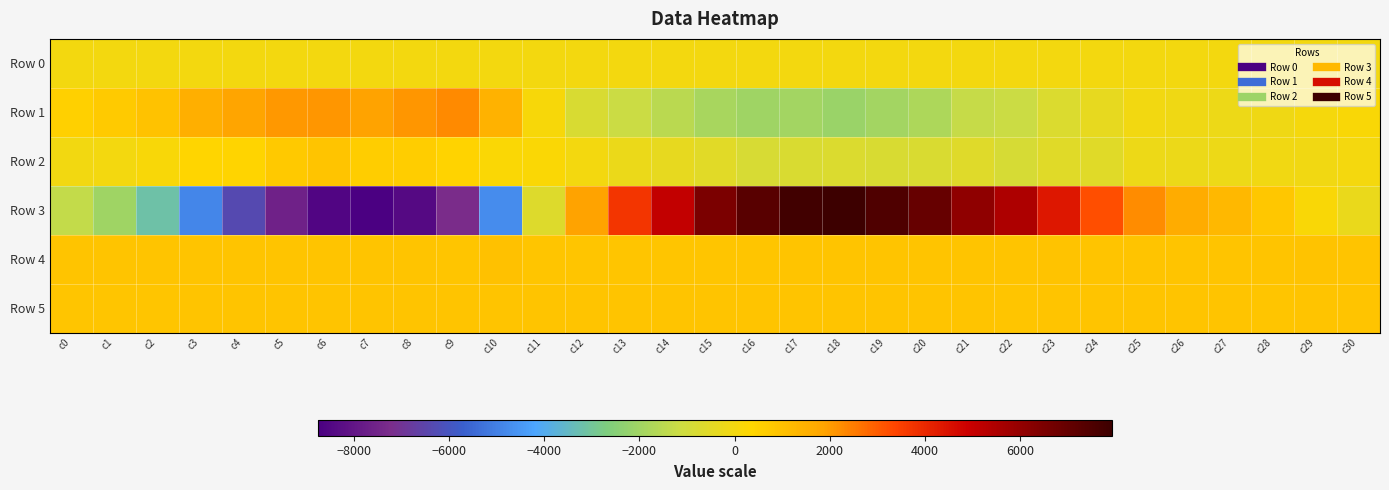

What is the spread (max minus min) of values at c12?

2671.0